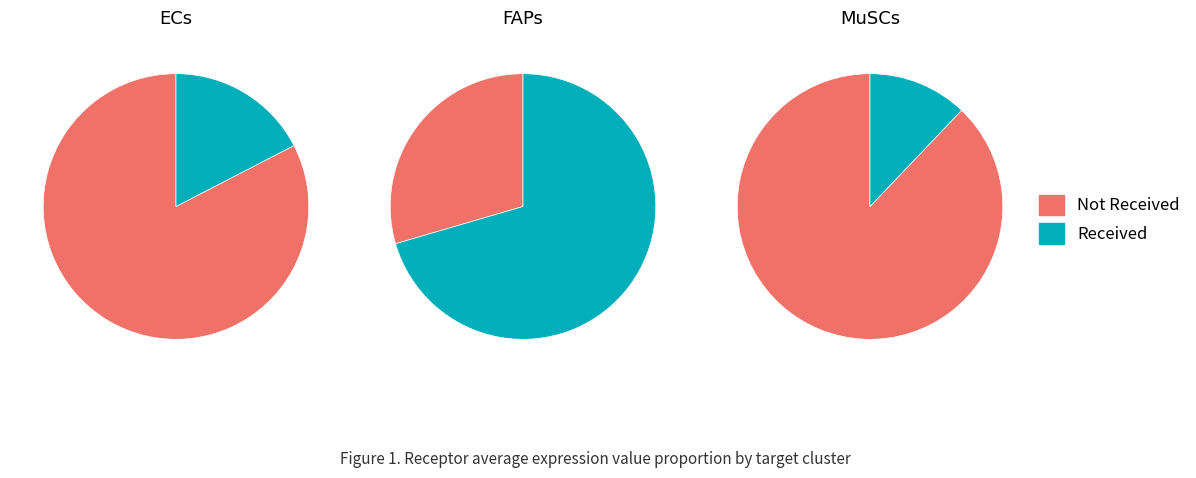

What is the total percentage of ECs and MuSCs?

29.5%